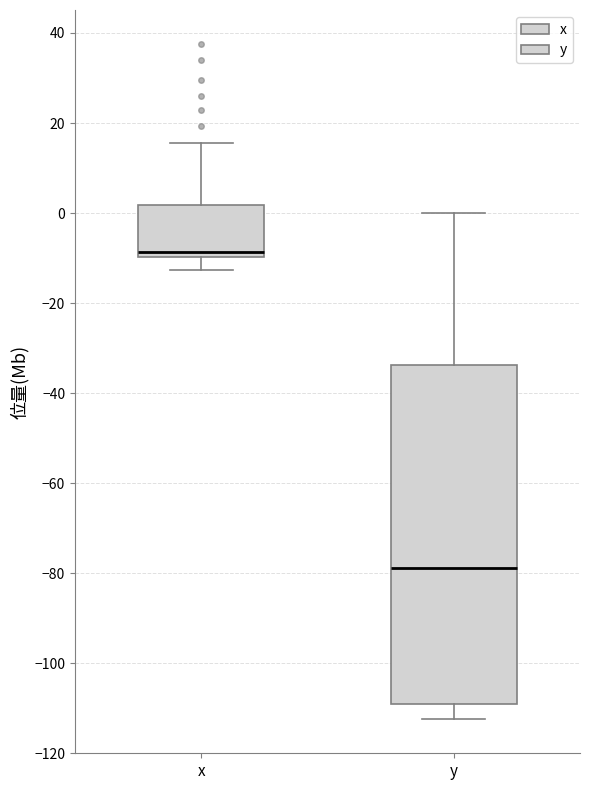

Reading left to right, read every box against the y-axis: the position of its median line, the range the box covers, and the ends of its whiskers. The values are not printed on the chart, so give them approximately, as read against the axis.

x: median -8, box -10 to 2, whiskers -12 to 16
y: median -78, box -110 to -34, whiskers -112 to 0